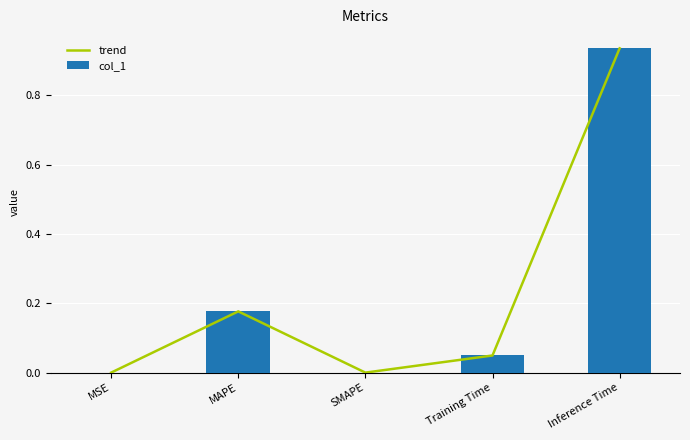

The value of col_1 at SMAPE is 0.6. True or false?

False